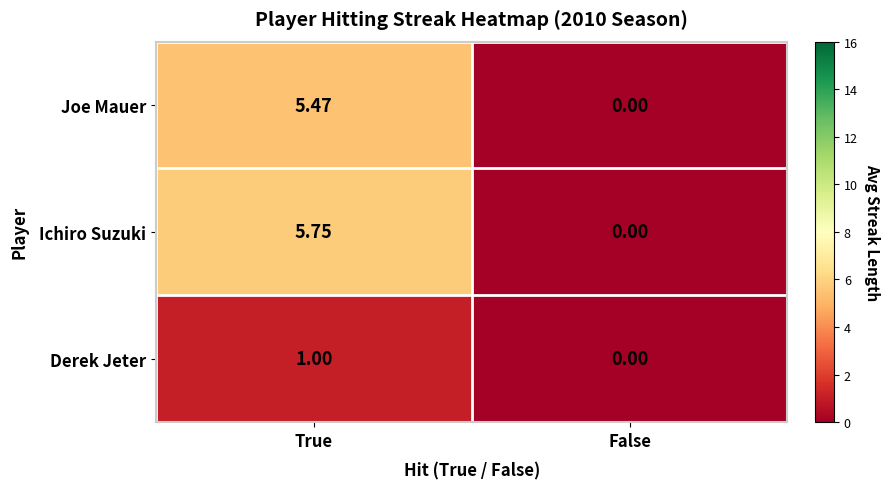

Which category has the highest value in the Ichiro Suzuki series?

True